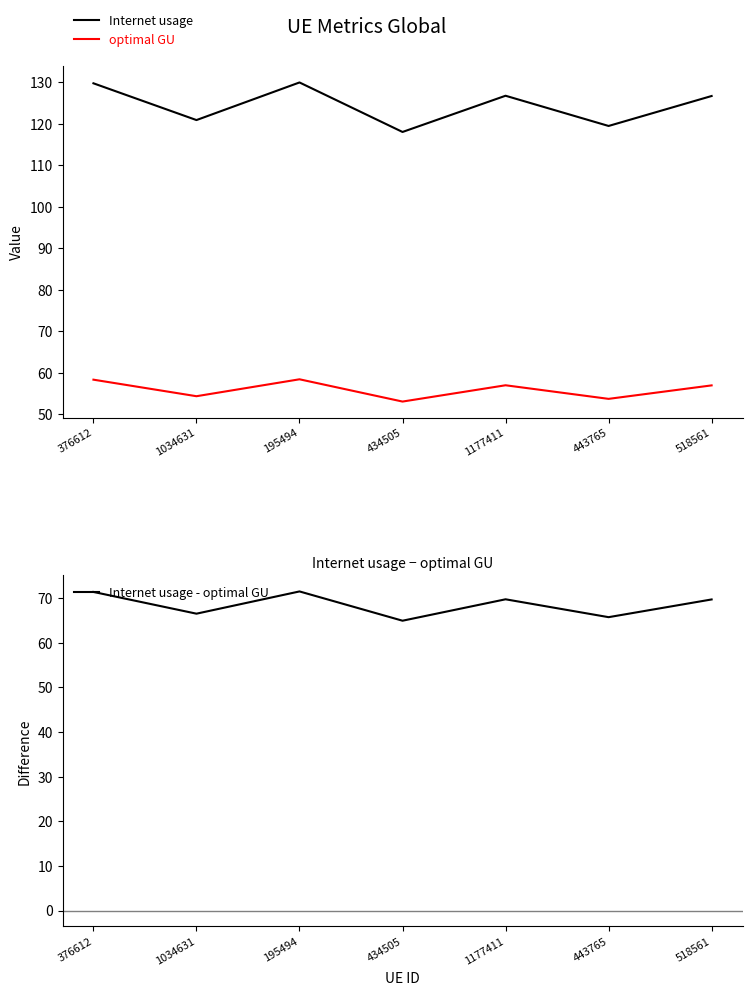

At 1177411, list the series in order from smallest to largest.

optimal GU, Internet usage - optimal GU, Internet usage